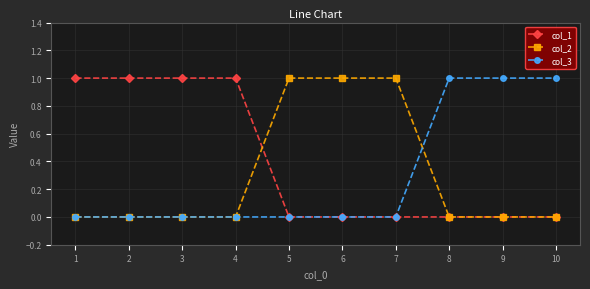

What is the difference between the col_3 values at 8 and 7?

1